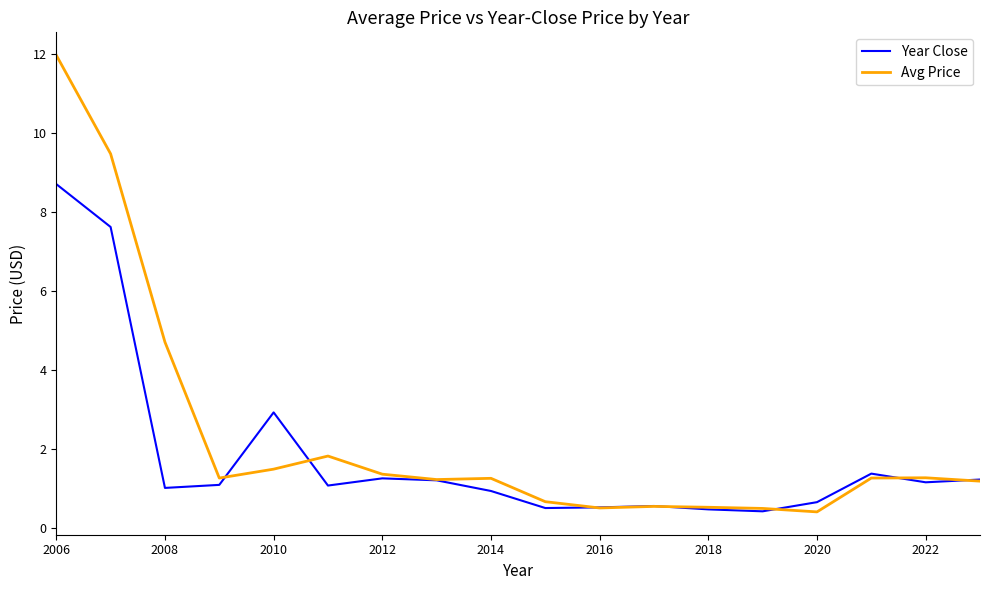

List the series in order of their peak value, highest first.

Avg Price, Year Close